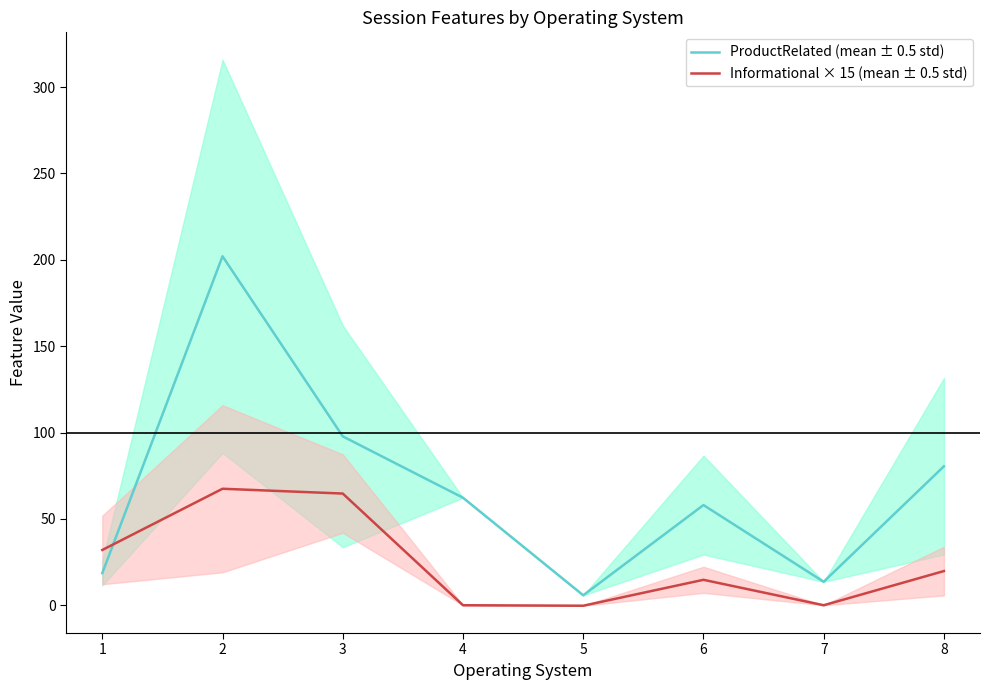

Does the chart display data point markers on the line(s)?

No